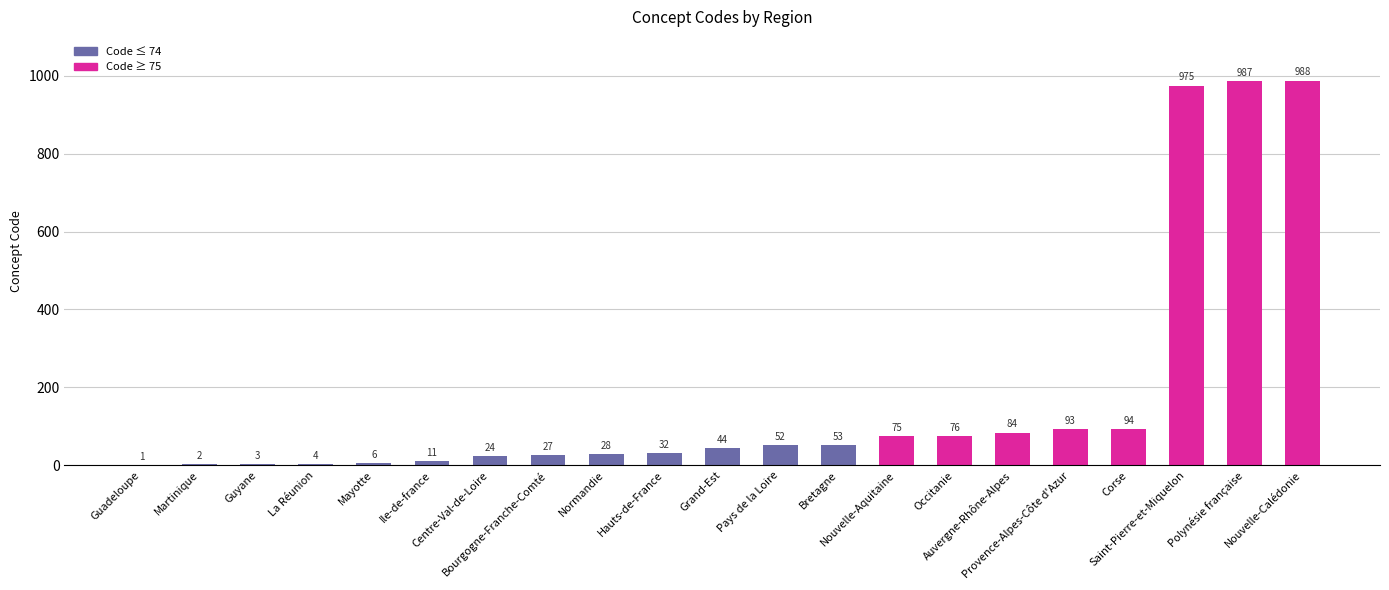

What is the maximum value shown in the chart?

988